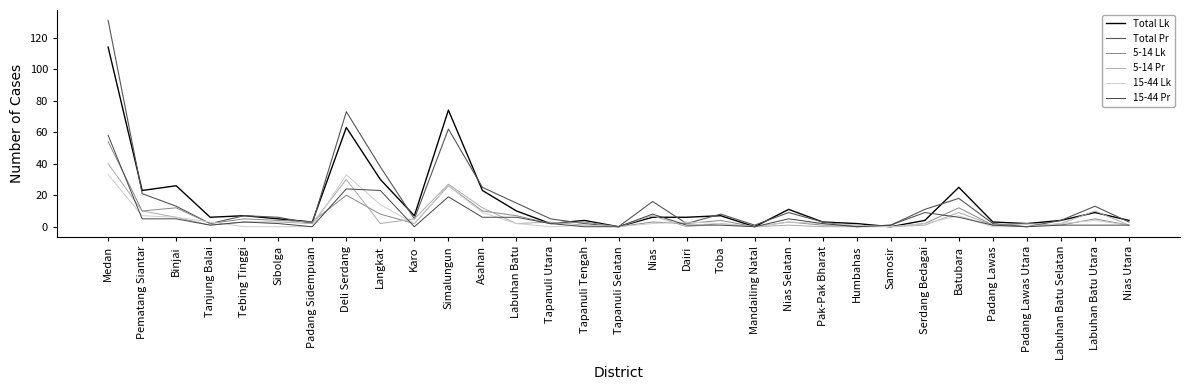

What is the sum of the 5-14 Pr values at Toba and Humbahas?

2